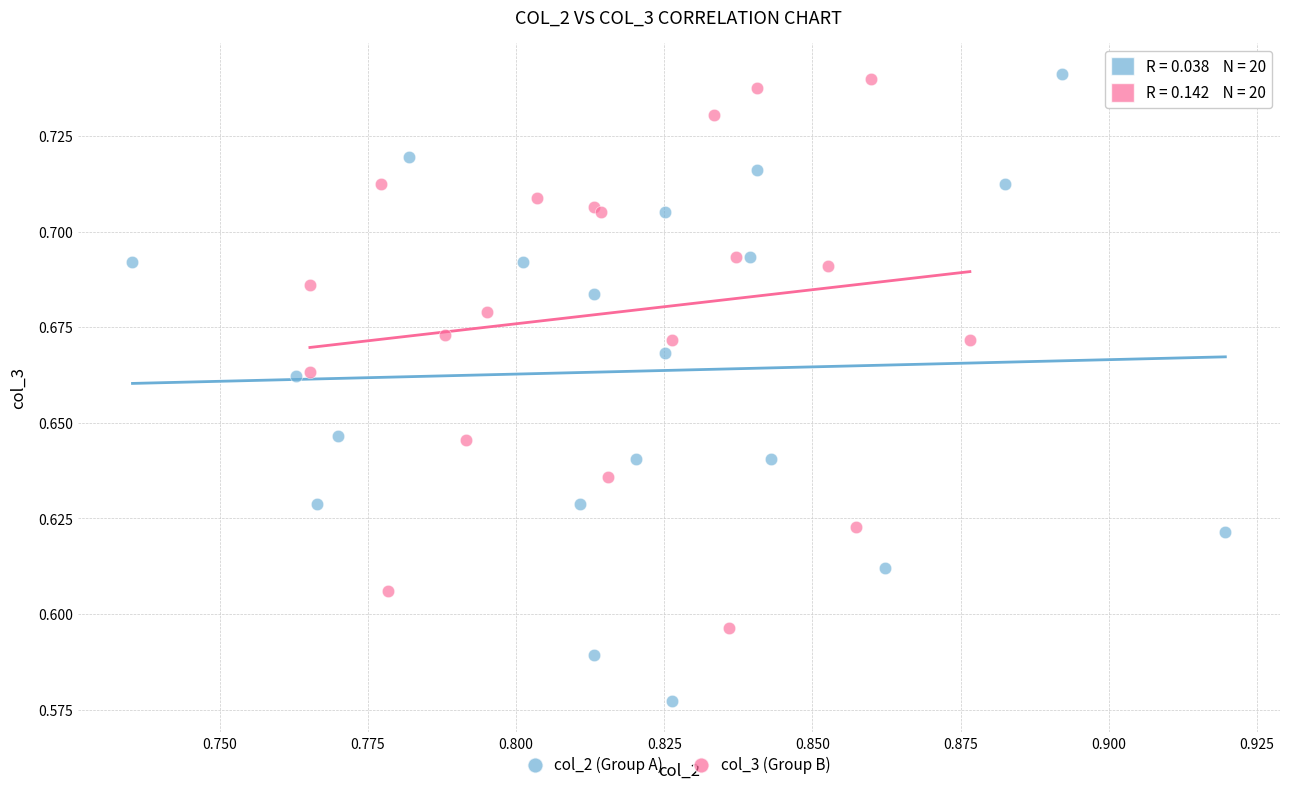

What are all the series names shown in the legend?

col_2 (Group A), col_3 (Group B)